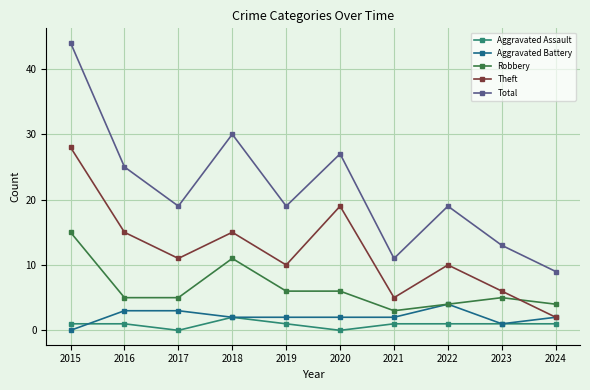

Which category has the highest value across all series?

2015